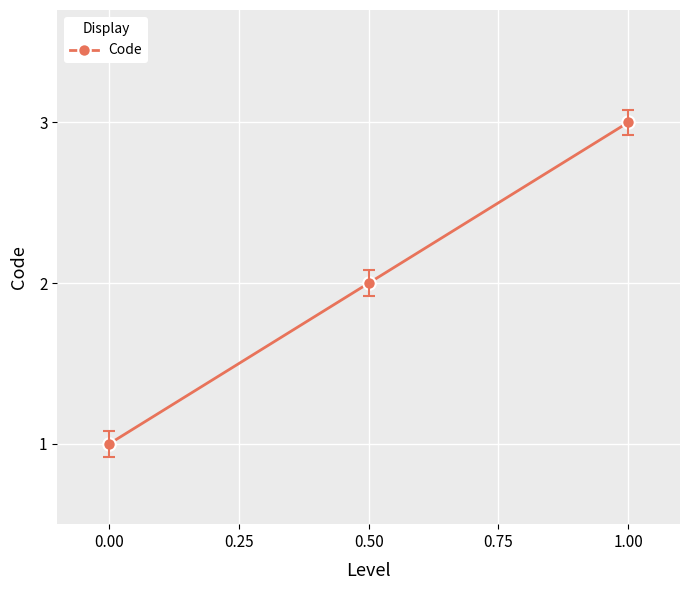

Rank the categories by value from highest to lowest.

1.00, 0.50, 0.00